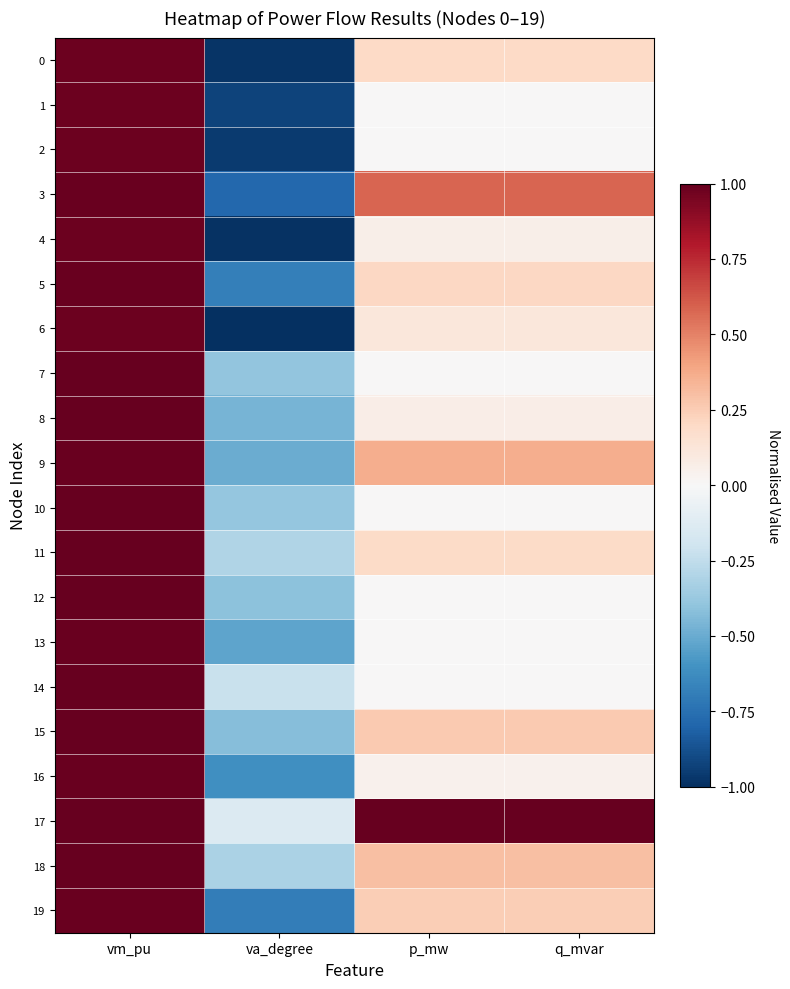

Reading left to right, what are all the values shown in this chart?

0: vm_pu=1.0	va_degree=-1.0	p_mw=0.2	q_mvar=0.2
1: vm_pu=1.0	va_degree=-0.9	p_mw=0.0	q_mvar=0.0
2: vm_pu=1.0	va_degree=-1.0	p_mw=0.0	q_mvar=0.0
3: vm_pu=1.0	va_degree=-0.8	p_mw=0.6	q_mvar=0.6
4: vm_pu=1.0	va_degree=-1.0	p_mw=0.1	q_mvar=0.1
5: vm_pu=1.0	va_degree=-0.7	p_mw=0.2	q_mvar=0.2
6: vm_pu=1.0	va_degree=-1.0	p_mw=0.1	q_mvar=0.1
7: vm_pu=1.0	va_degree=-0.4	p_mw=0.0	q_mvar=0.0
8: vm_pu=1.0	va_degree=-0.5	p_mw=0.1	q_mvar=0.1
9: vm_pu=1.0	va_degree=-0.5	p_mw=0.4	q_mvar=0.4
10: vm_pu=1.0	va_degree=-0.4	p_mw=0.0	q_mvar=0.0
11: vm_pu=1.0	va_degree=-0.3	p_mw=0.2	q_mvar=0.2
12: vm_pu=1.0	va_degree=-0.4	p_mw=0.0	q_mvar=0.0
13: vm_pu=1.0	va_degree=-0.5	p_mw=0.0	q_mvar=0.0
14: vm_pu=1.0	va_degree=-0.2	p_mw=0.0	q_mvar=0.0
15: vm_pu=1.0	va_degree=-0.4	p_mw=0.3	q_mvar=0.3
16: vm_pu=1.0	va_degree=-0.6	p_mw=0.0	q_mvar=0.0
17: vm_pu=1.0	va_degree=-0.1	p_mw=1.0	q_mvar=1.0
18: vm_pu=1.0	va_degree=-0.3	p_mw=0.3	q_mvar=0.3
19: vm_pu=1.0	va_degree=-0.7	p_mw=0.2	q_mvar=0.2